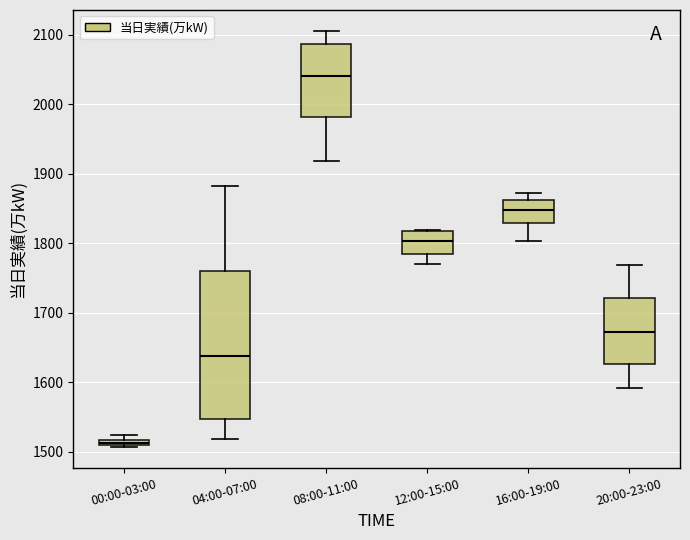

Comparing the boxes themselves (not the whiskers), which one is the tallest?

04:00-07:00